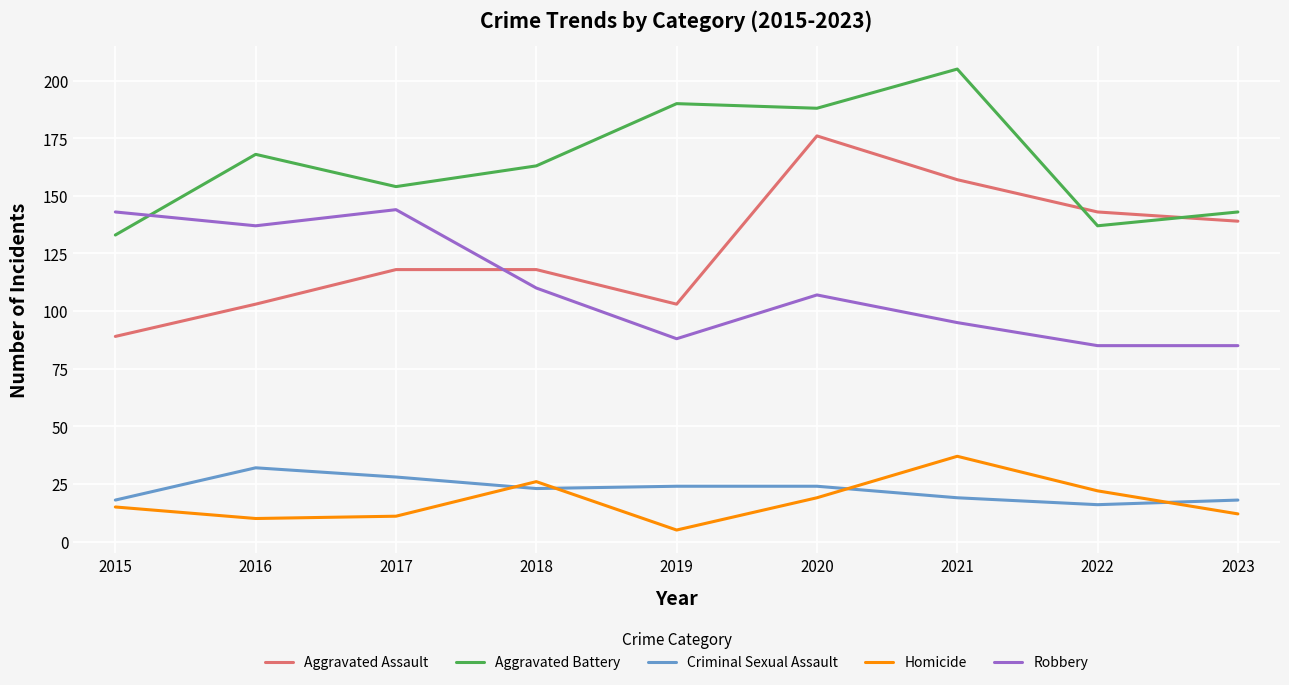

Between 2017 and 2023, which series saw the biggest shift?

Robbery